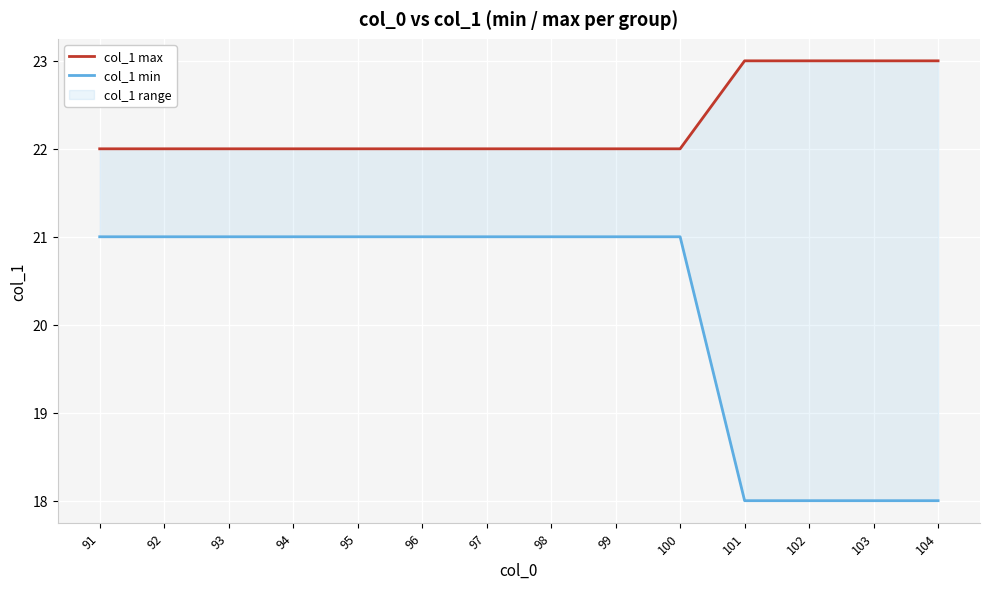

Rank the categories by col_1 max value from lowest to highest.

91, 92, 93, 94, 95, 96, 97, 98, 99, 100, 101, 102, 103, 104